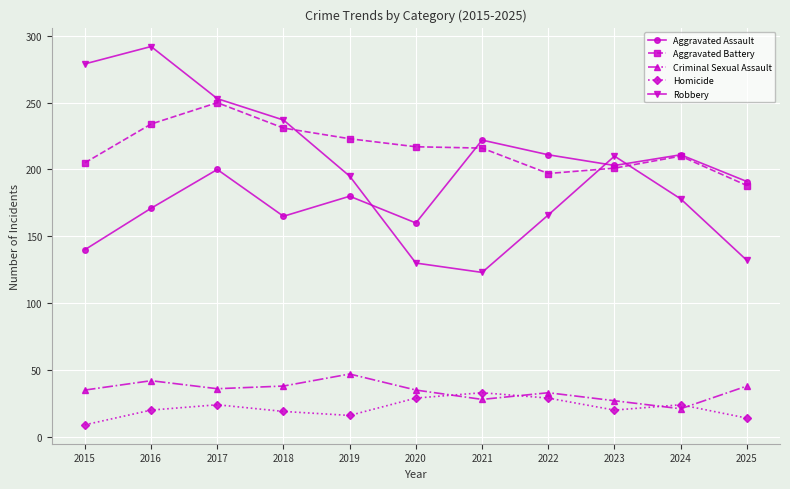

Which category has the highest value across all series?

2016